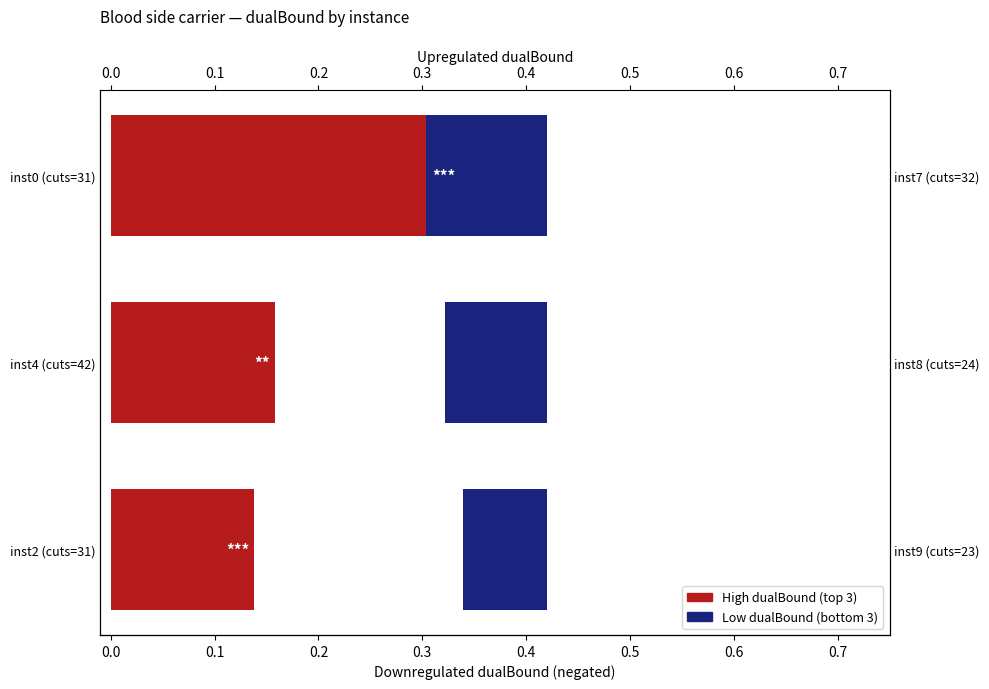

Which series has the largest total across all categories?

High dualBound